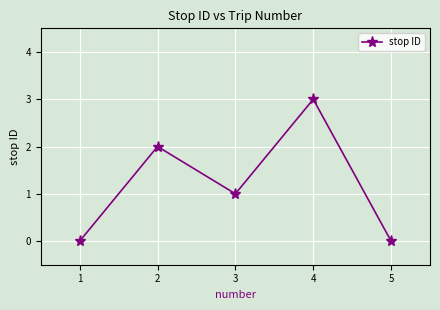

What is the sum of all values?

6